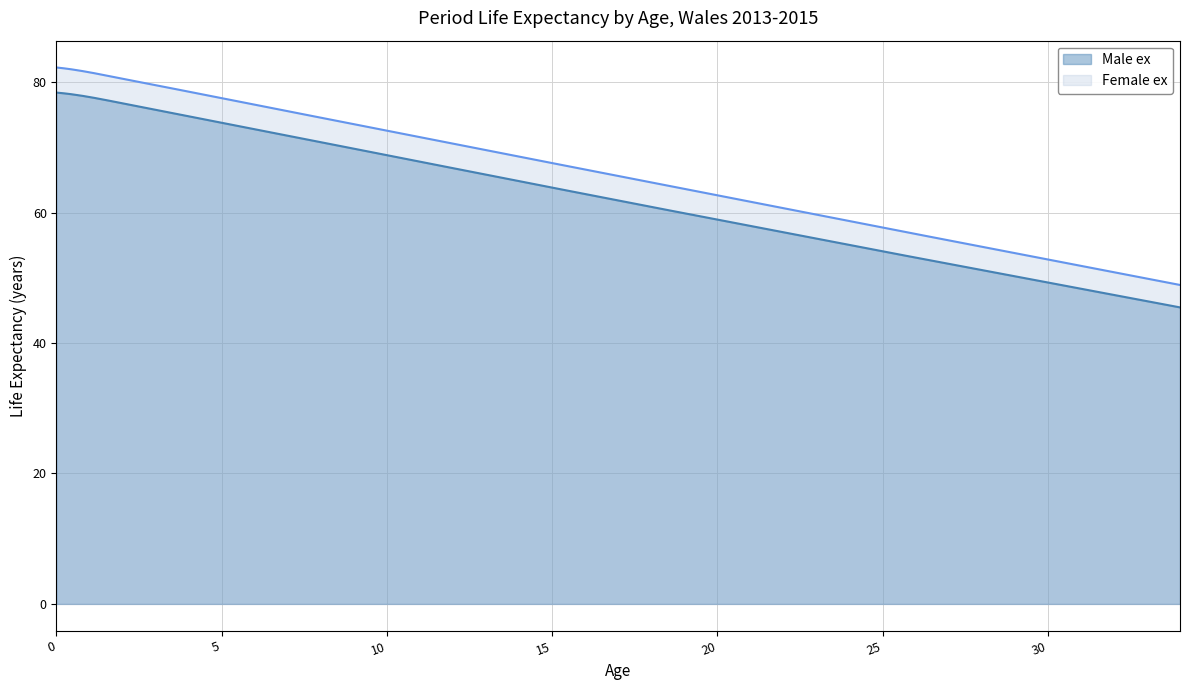

What are all the series names shown in the legend?

Male ex, Female ex